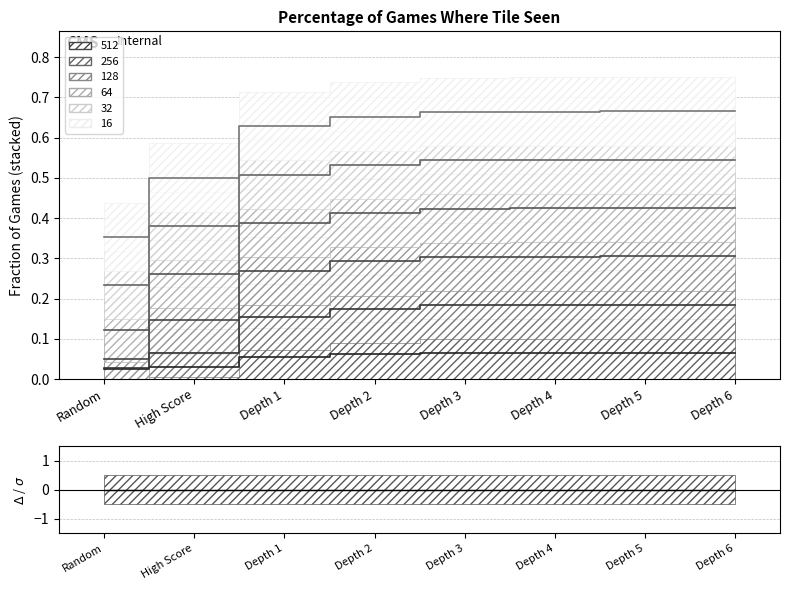

At which label is 128 closest to 0?

Random